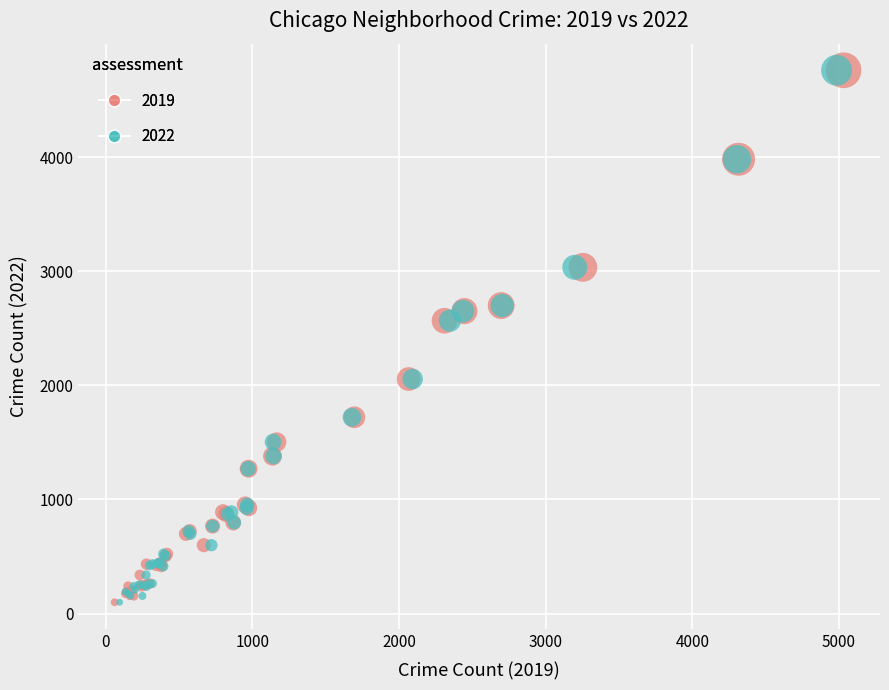

What are all the series names shown in the legend?

2019, 2022